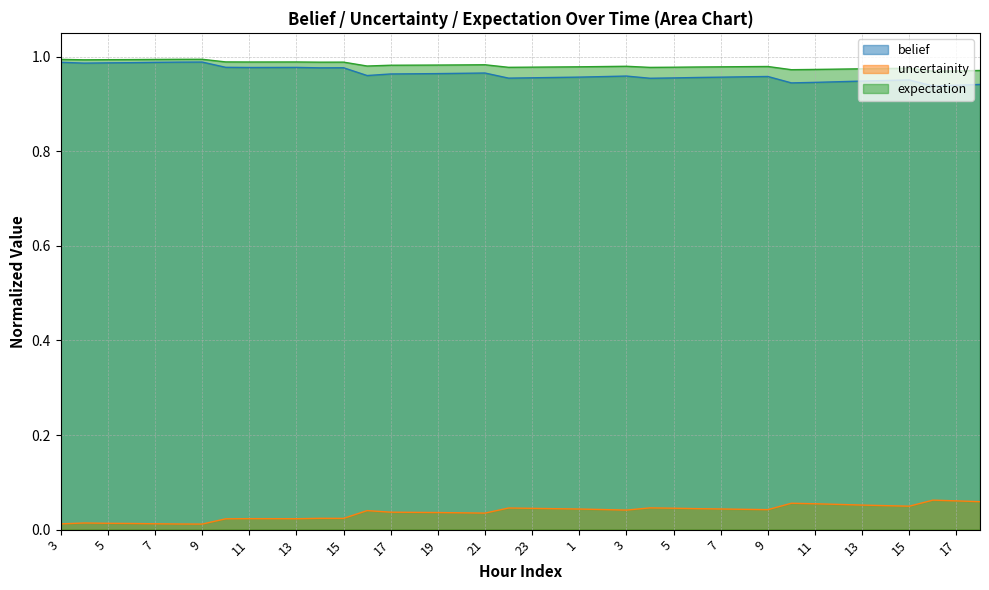

List the labels in order of uncertainity value, largest first.

16, 17, 18, 10, 11, 12, 13, 14, 15, 4, 22, 5, 23, 6, 0, 7, 1, 8, 2, 9, 3, 16, 17, 18, 19, 20, 21, 14, 15, 11, 12, 13, 10, 4, 5, 6, 7, 3, 8, 9